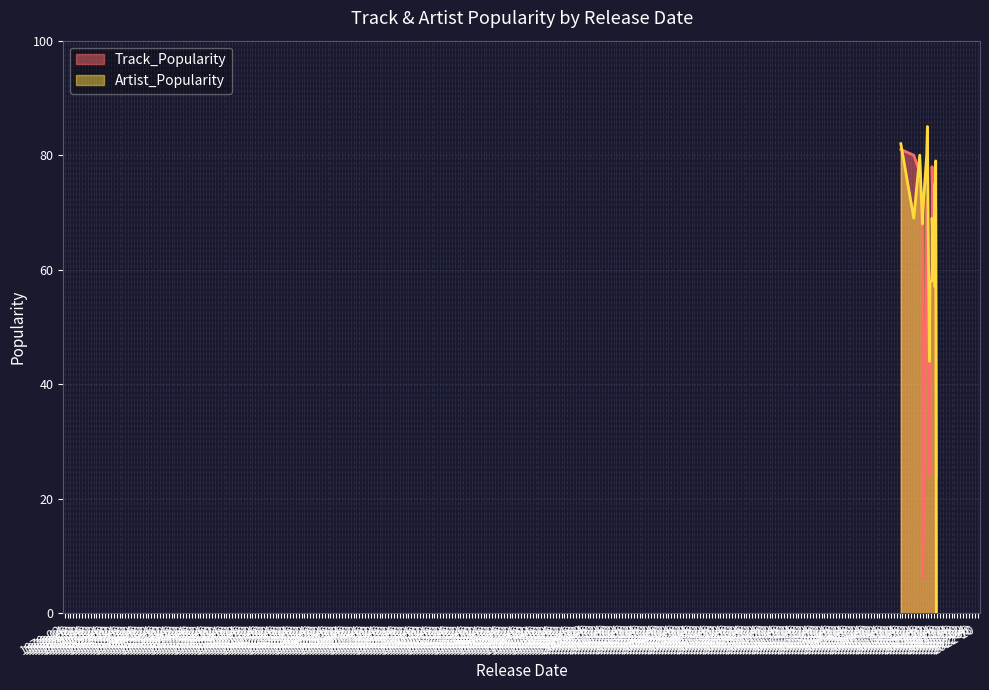

Between 2020-05-15 and 2019-05-31, which series saw the biggest shift?

Artist_Popularity